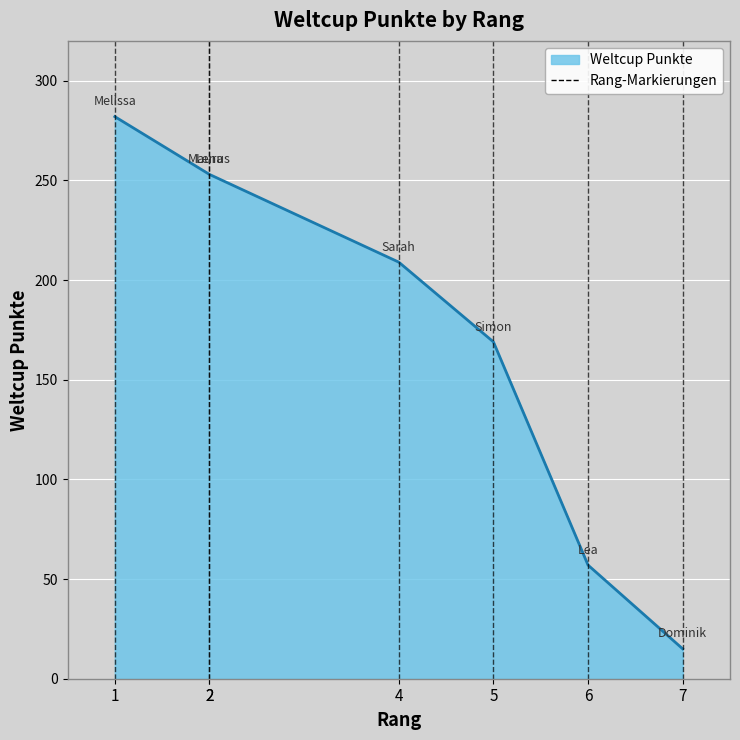

At which category does the chart reach its minimum across all series?

7